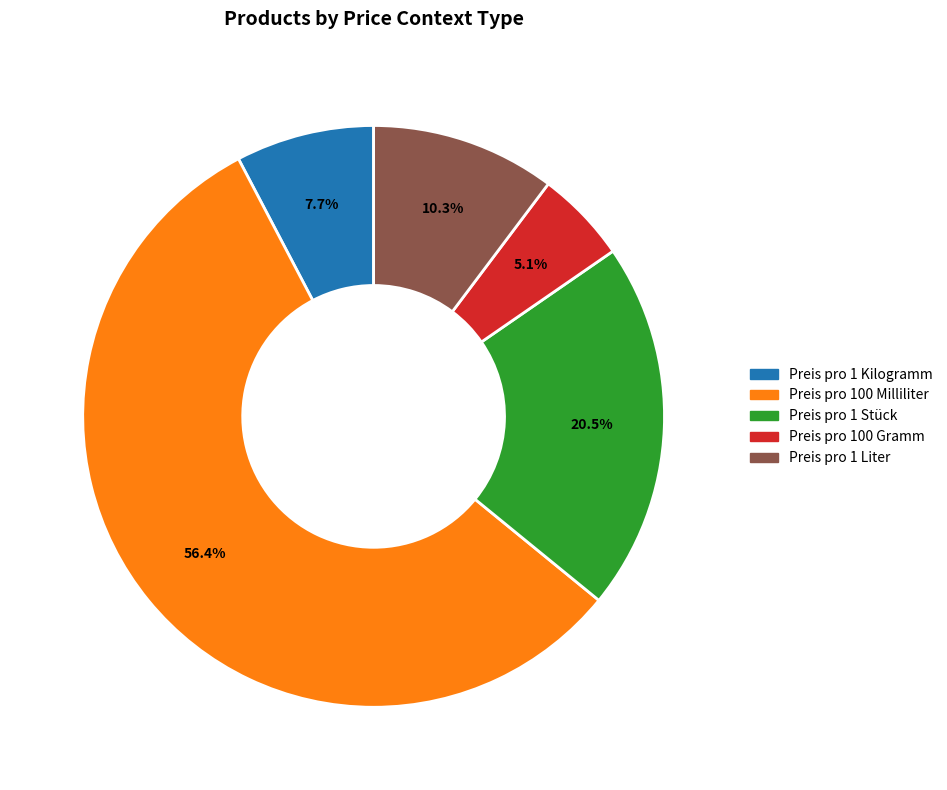

To the nearest percent, what is the difference between the Preis pro 1 Stück and Preis pro 1 Kilogramm slice percentages?

13%